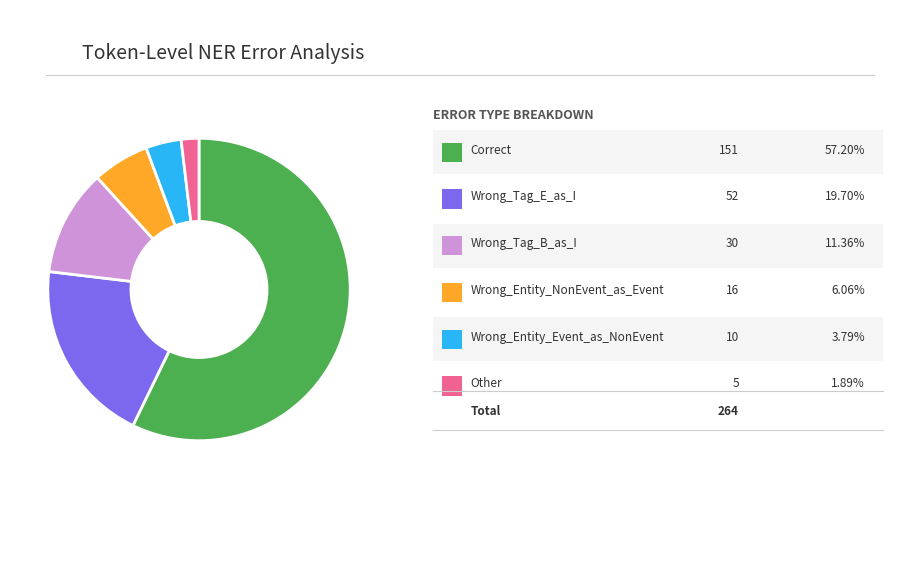

Does any single category account for the majority?

Yes